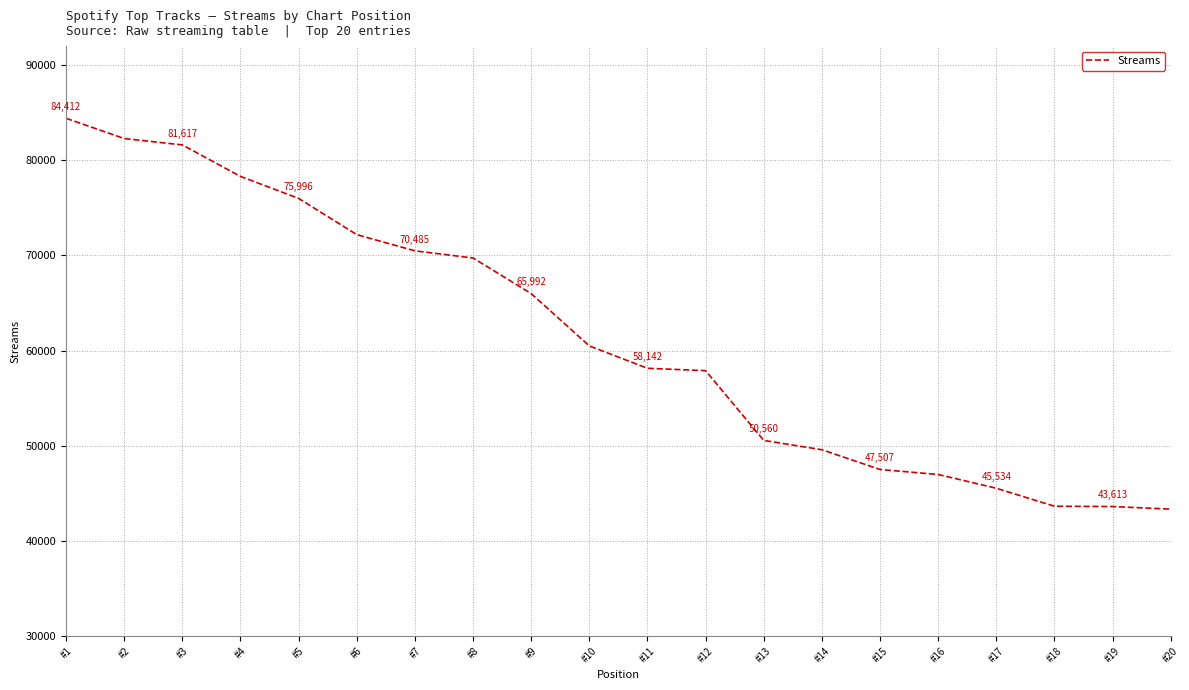

List the labels in order of value, largest first.

#1, #2, #3, #4, #5, #6, #7, #8, #9, #10, #11, #12, #13, #14, #15, #16, #17, #18, #19, #20